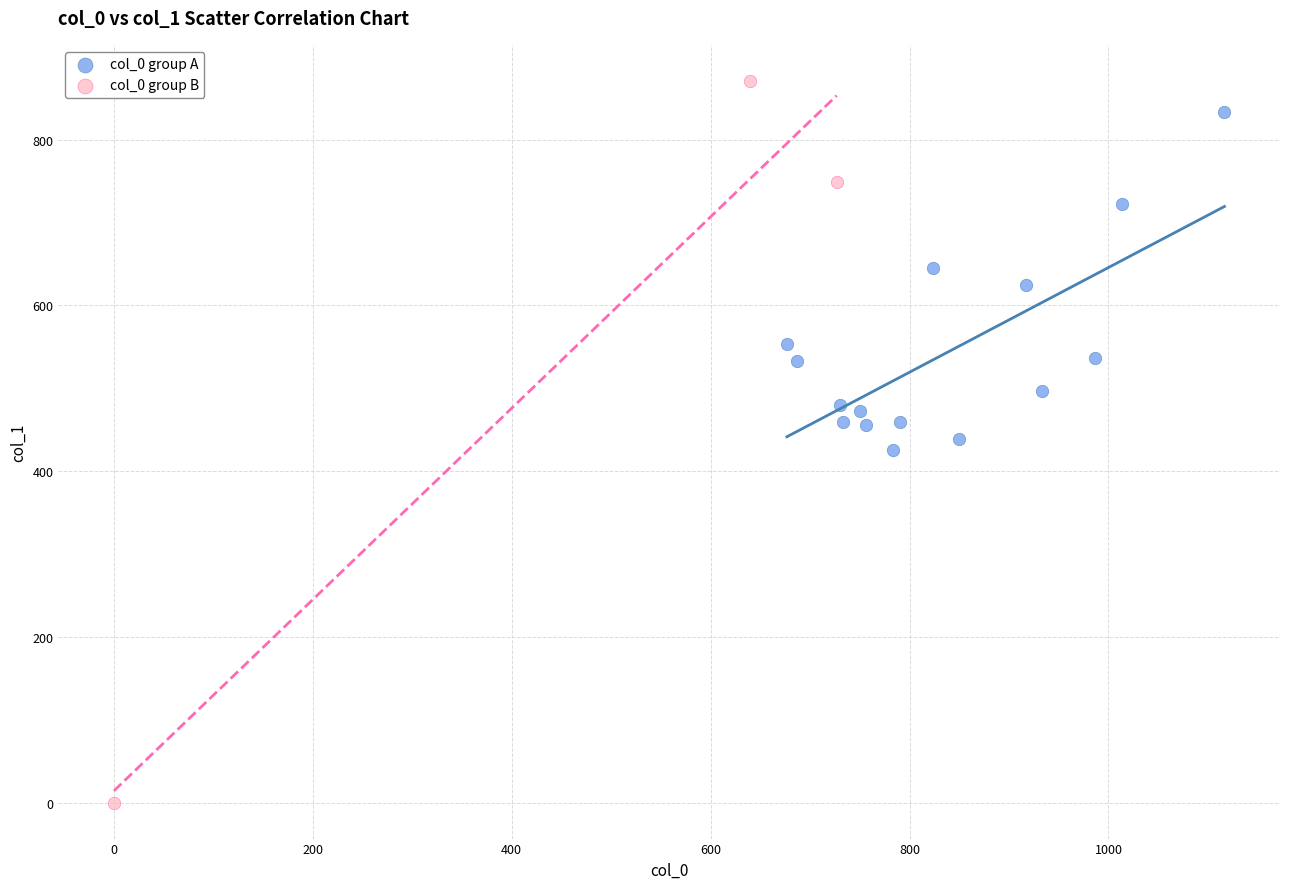

Which series has the widest spread of Y values?

col_0 group B